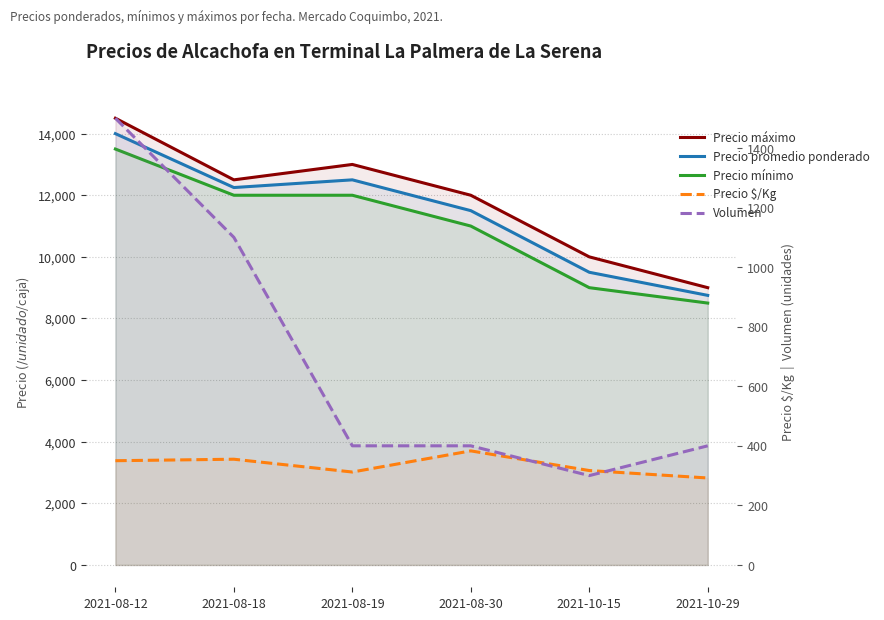

Reading left to right, transcribe all the data shown in this chart.

Precio máximo: 14500	12500	13000	12000	10000	9000
Precio promedio ponderado: 14000	12250	12500	11500	9500	8750
Precio mínimo: 13500	12000	12000	11000	9000	8500
Precio $/Kg: 350	355	312	383	317	292
Volumen: 1500	1100	400	400	300	400